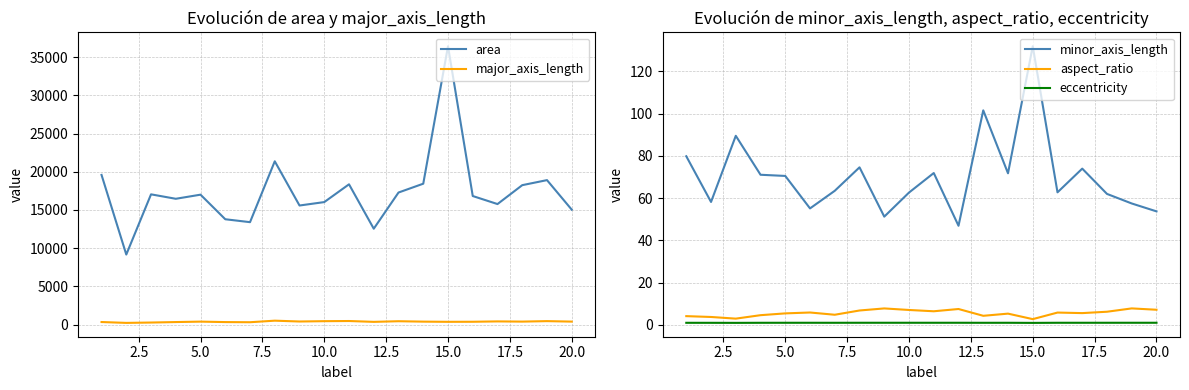

Which series has the widest spread of values?

area